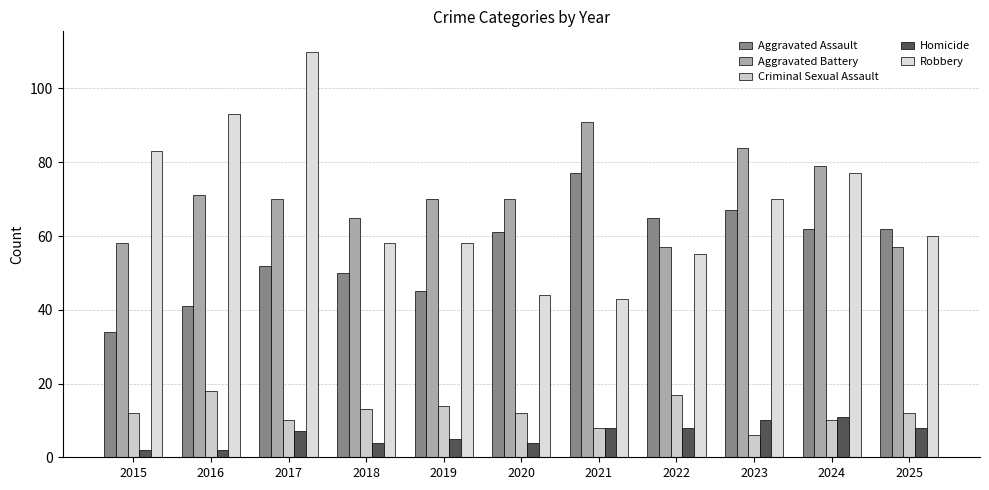

What is the difference between the Aggravated Assault values at 2015 and 2023?

33